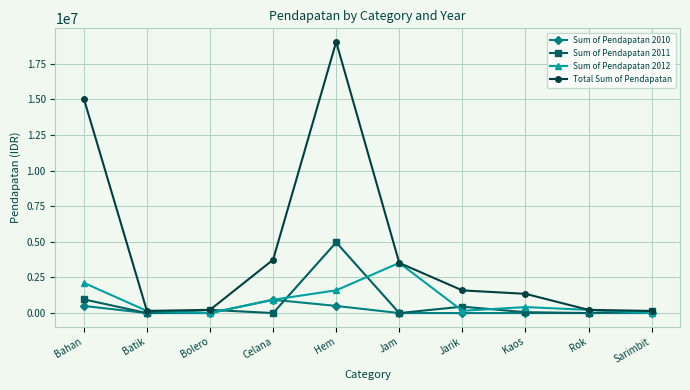

How many interior local valleys does the Sum of Pendapatan 2011 series have?

4